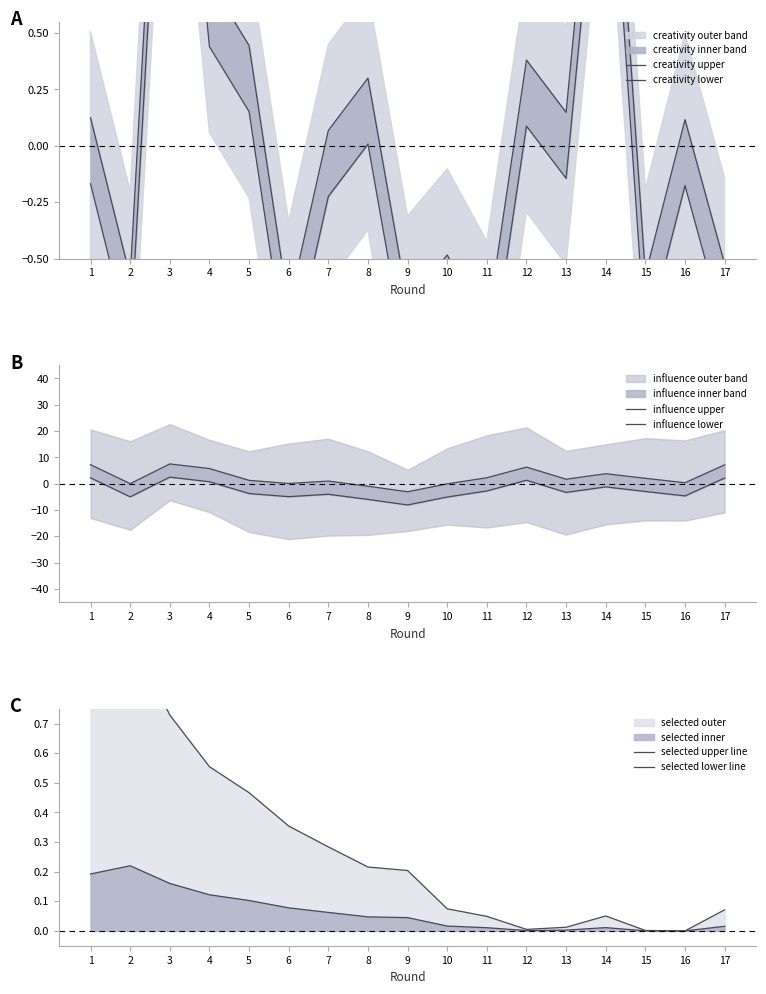

What is the maximum value shown in the chart?

7.5